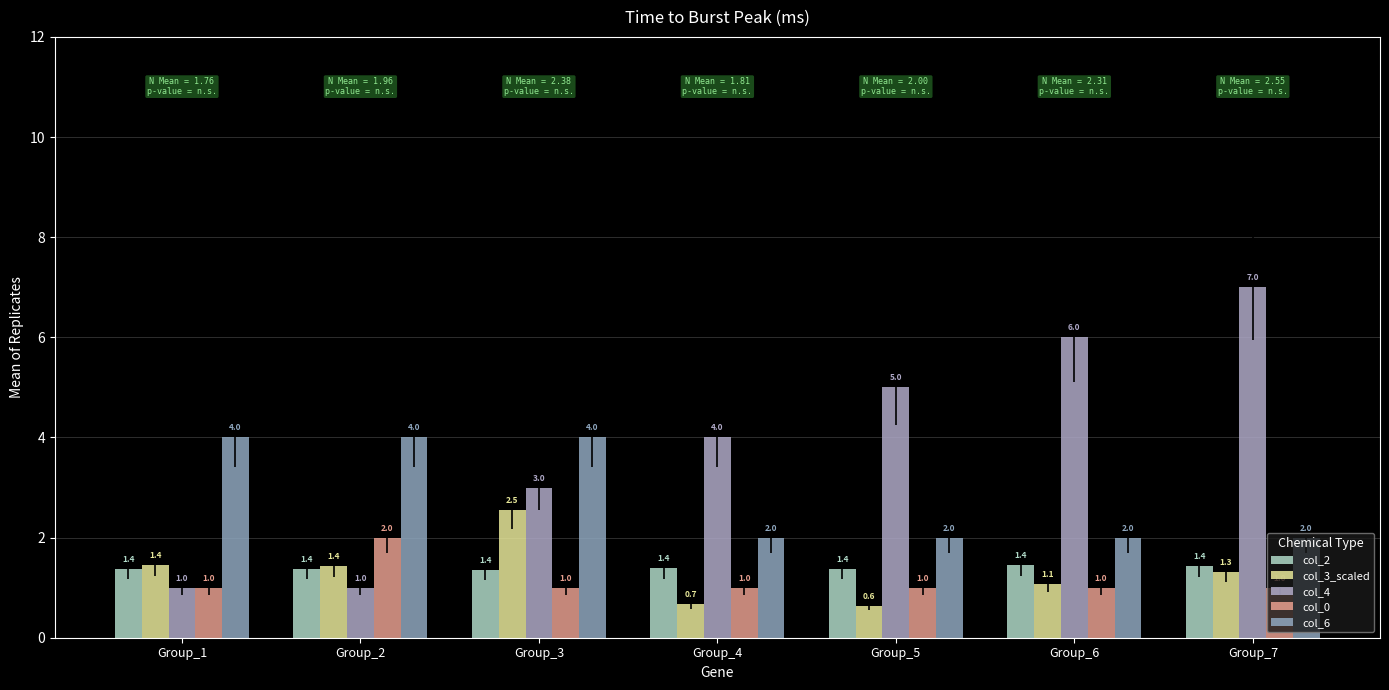

True or false: col_2 has a value of 1.4 at Group_1.

True